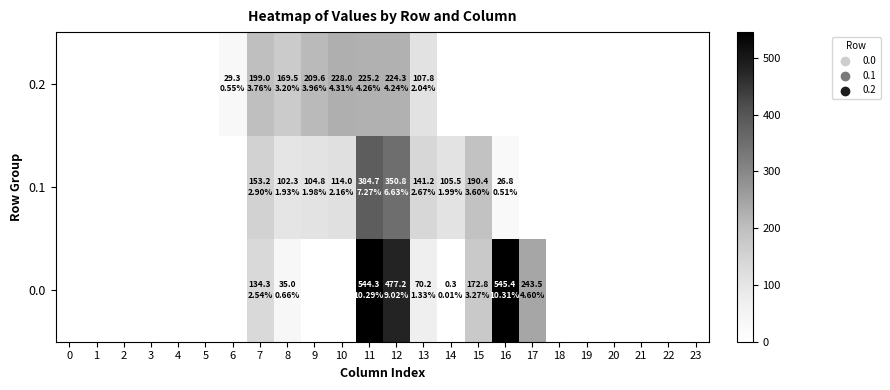

Reading left to right, extract all data points from this chart.

0.0: 0=0.0	1=0.0	2=0.0	3=0.0	4=0.0	5=0.0	6=0.0	7=134.3	8=35.0	9=0.0	10=0.0	11=544.3	12=477.2	13=70.2	14=0.3	15=172.8	16=545.4	17=243.5	18=0.0	19=0.0	20=0.0	21=0.0	22=0.0	23=0.0
0.1: 0=0.0	1=0.0	2=0.0	3=0.0	4=0.0	5=0.0	6=0.0	7=153.2	8=102.3	9=104.8	10=114.0	11=384.7	12=350.8	13=141.2	14=105.5	15=190.4	16=26.8	17=0.0	18=0.0	19=0.0	20=0.0	21=0.0	22=0.0	23=0.0
0.2: 0=0.0	1=0.0	2=0.0	3=0.0	4=0.0	5=0.0	6=29.3	7=199.0	8=169.5	9=209.6	10=228.0	11=225.2	12=224.3	13=107.8	14=0.0	15=0.0	16=0.0	17=0.0	18=0.0	19=0.0	20=0.0	21=0.0	22=0.0	23=0.0